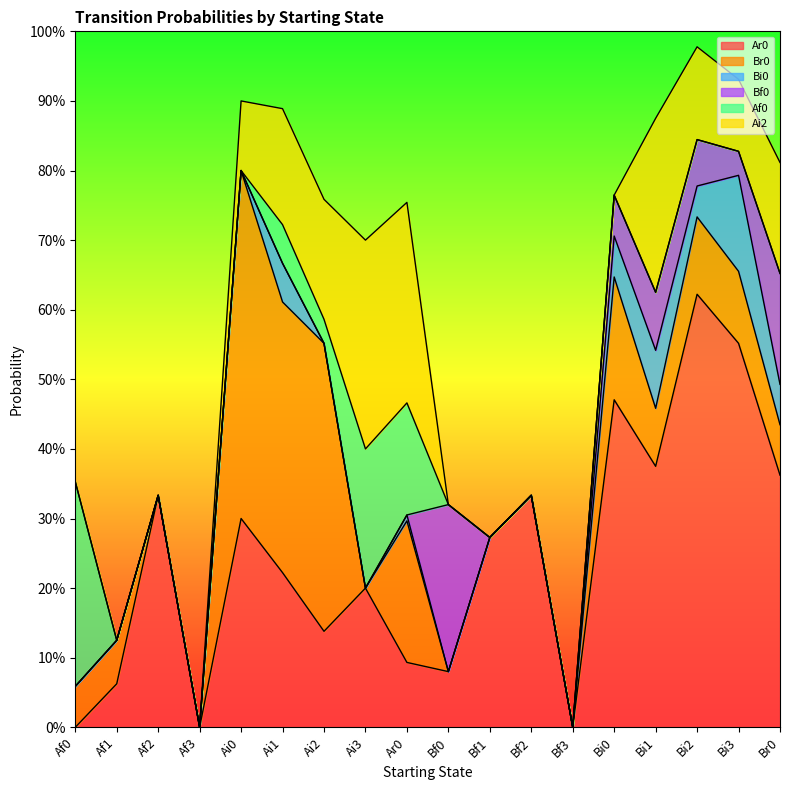

True or false: Bf0 has more than 0 points higher than both neighbors.

True